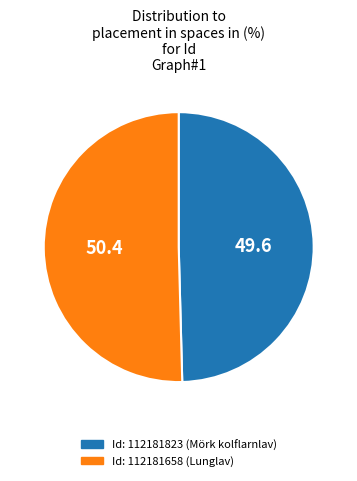

Does any single category account for the majority?

Yes